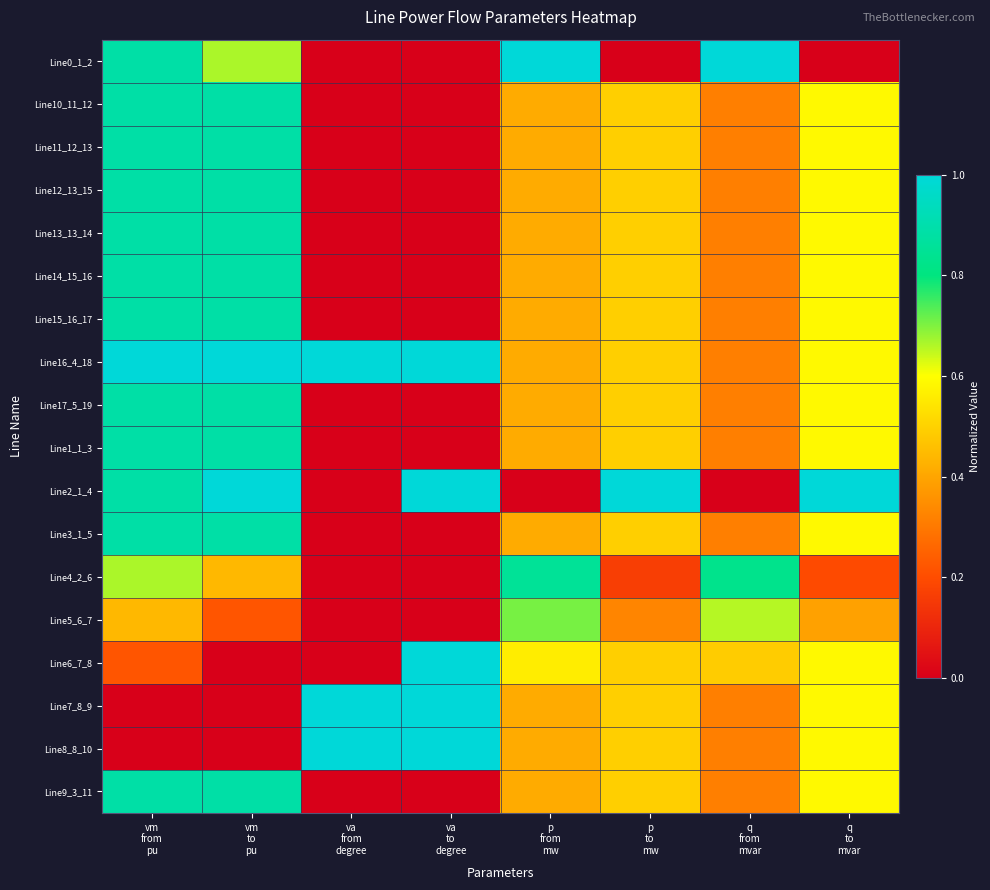

Reading left to right, what are all the values shown in this chart?

Line0_1_2: vm
from
pu=0.9	vm
to
pu=0.7	va
from
degree=0.0	va
to
degree=0.0	p
from
mw=1.0	p
to
mw=0.0	q
from
mvar=1.0	q
to
mvar=0.0
Line10_11_12: vm
from
pu=0.9	vm
to
pu=0.9	va
from
degree=0.0	va
to
degree=0.0	p
from
mw=0.4	p
to
mw=0.5	q
from
mvar=0.3	q
to
mvar=0.6
Line11_12_13: vm
from
pu=0.9	vm
to
pu=0.9	va
from
degree=0.0	va
to
degree=0.0	p
from
mw=0.4	p
to
mw=0.5	q
from
mvar=0.3	q
to
mvar=0.6
Line12_13_15: vm
from
pu=0.9	vm
to
pu=0.9	va
from
degree=0.0	va
to
degree=0.0	p
from
mw=0.4	p
to
mw=0.5	q
from
mvar=0.3	q
to
mvar=0.6
Line13_13_14: vm
from
pu=0.9	vm
to
pu=0.9	va
from
degree=0.0	va
to
degree=0.0	p
from
mw=0.4	p
to
mw=0.5	q
from
mvar=0.3	q
to
mvar=0.6
Line14_15_16: vm
from
pu=0.9	vm
to
pu=0.9	va
from
degree=0.0	va
to
degree=0.0	p
from
mw=0.4	p
to
mw=0.5	q
from
mvar=0.3	q
to
mvar=0.6
Line15_16_17: vm
from
pu=0.9	vm
to
pu=0.9	va
from
degree=0.0	va
to
degree=0.0	p
from
mw=0.4	p
to
mw=0.5	q
from
mvar=0.3	q
to
mvar=0.6
Line16_4_18: vm
from
pu=1.0	vm
to
pu=1.0	va
from
degree=1.0	va
to
degree=1.0	p
from
mw=0.4	p
to
mw=0.5	q
from
mvar=0.3	q
to
mvar=0.6
Line17_5_19: vm
from
pu=0.9	vm
to
pu=0.9	va
from
degree=0.0	va
to
degree=0.0	p
from
mw=0.4	p
to
mw=0.5	q
from
mvar=0.3	q
to
mvar=0.6
Line1_1_3: vm
from
pu=0.9	vm
to
pu=0.9	va
from
degree=0.0	va
to
degree=0.0	p
from
mw=0.4	p
to
mw=0.5	q
from
mvar=0.3	q
to
mvar=0.6
Line2_1_4: vm
from
pu=0.9	vm
to
pu=1.0	va
from
degree=0.0	va
to
degree=1.0	p
from
mw=0.0	p
to
mw=1.0	q
from
mvar=0.0	q
to
mvar=1.0
Line3_1_5: vm
from
pu=0.9	vm
to
pu=0.9	va
from
degree=0.0	va
to
degree=0.0	p
from
mw=0.4	p
to
mw=0.5	q
from
mvar=0.3	q
to
mvar=0.6
Line4_2_6: vm
from
pu=0.7	vm
to
pu=0.4	va
from
degree=0.0	va
to
degree=0.0	p
from
mw=0.9	p
to
mw=0.2	q
from
mvar=0.8	q
to
mvar=0.2
Line5_6_7: vm
from
pu=0.4	vm
to
pu=0.2	va
from
degree=0.0	va
to
degree=0.0	p
from
mw=0.7	p
to
mw=0.3	q
from
mvar=0.7	q
to
mvar=0.4
Line6_7_8: vm
from
pu=0.2	vm
to
pu=0.0	va
from
degree=0.0	va
to
degree=1.0	p
from
mw=0.6	p
to
mw=0.5	q
from
mvar=0.5	q
to
mvar=0.6
Line7_8_9: vm
from
pu=0.0	vm
to
pu=0.0	va
from
degree=1.0	va
to
degree=1.0	p
from
mw=0.4	p
to
mw=0.5	q
from
mvar=0.3	q
to
mvar=0.6
Line8_8_10: vm
from
pu=0.0	vm
to
pu=0.0	va
from
degree=1.0	va
to
degree=1.0	p
from
mw=0.4	p
to
mw=0.5	q
from
mvar=0.3	q
to
mvar=0.6
Line9_3_11: vm
from
pu=0.9	vm
to
pu=0.9	va
from
degree=0.0	va
to
degree=0.0	p
from
mw=0.4	p
to
mw=0.5	q
from
mvar=0.3	q
to
mvar=0.6